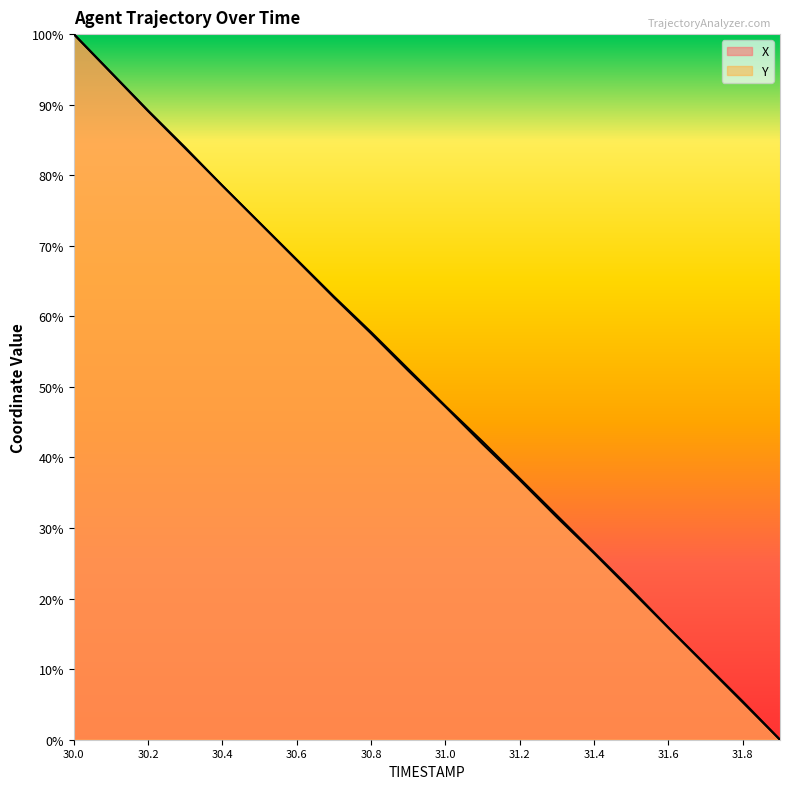

How many times do X and Y cross each other?

2